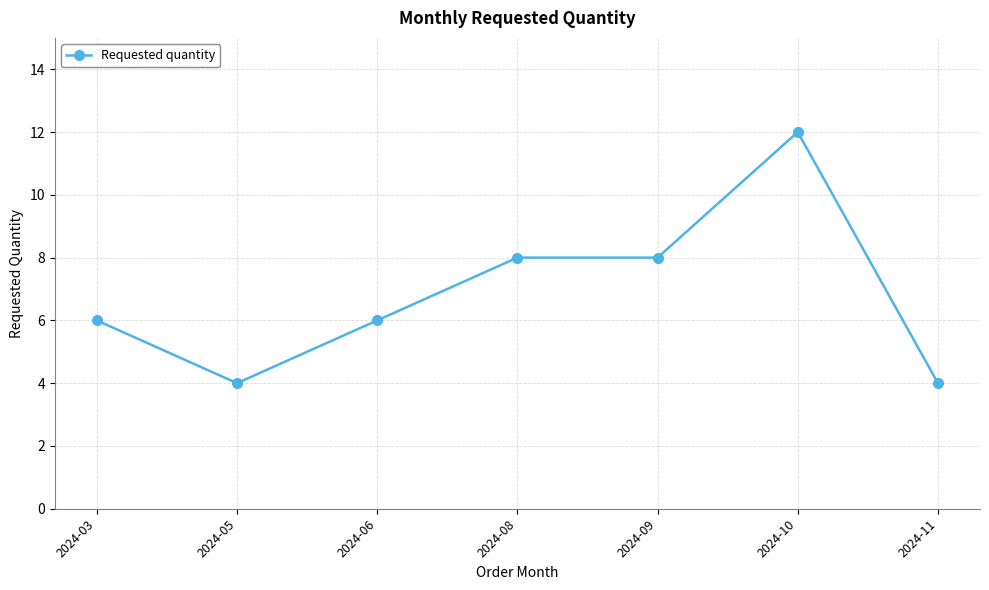

Between 2024-10 and 2024-05, which is larger?

2024-10